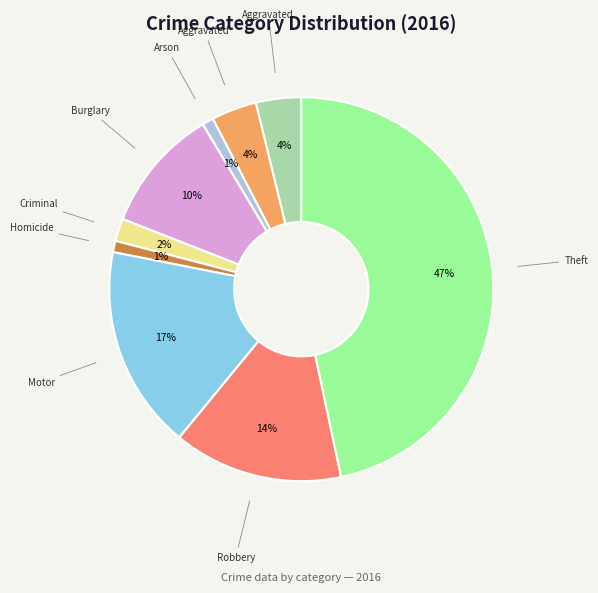

To the nearest percent, what is the average slice percentage?

11%